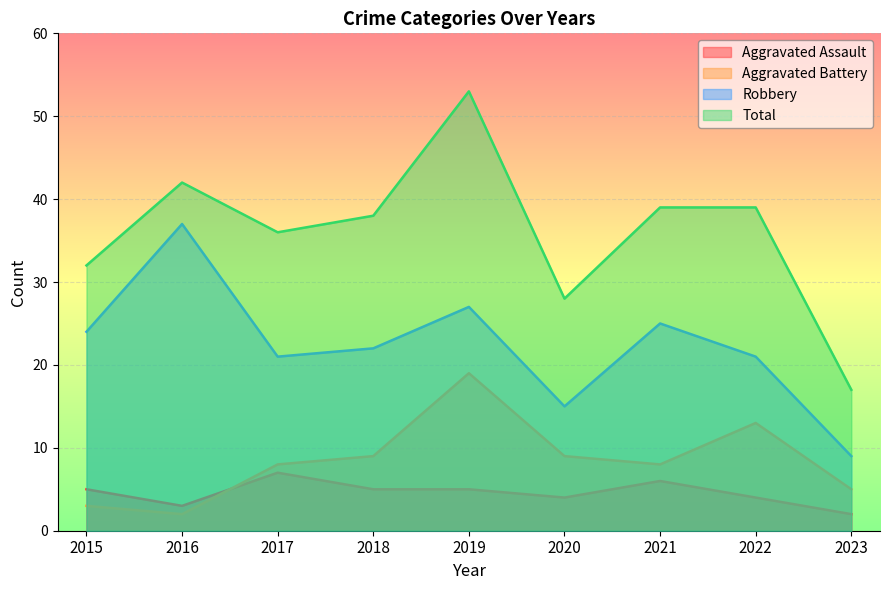

At 2019, list the series in order from smallest to largest.

Aggravated Assault, Aggravated Battery, Robbery, Total